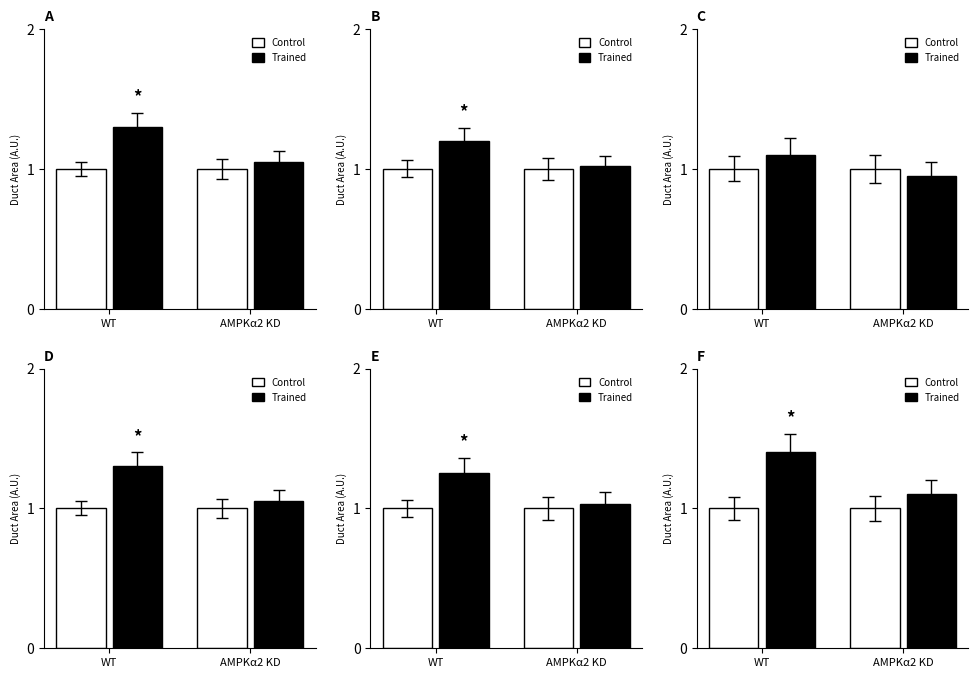

What is the difference between the Trained values at AMPKα2 KD and WT?

0.3